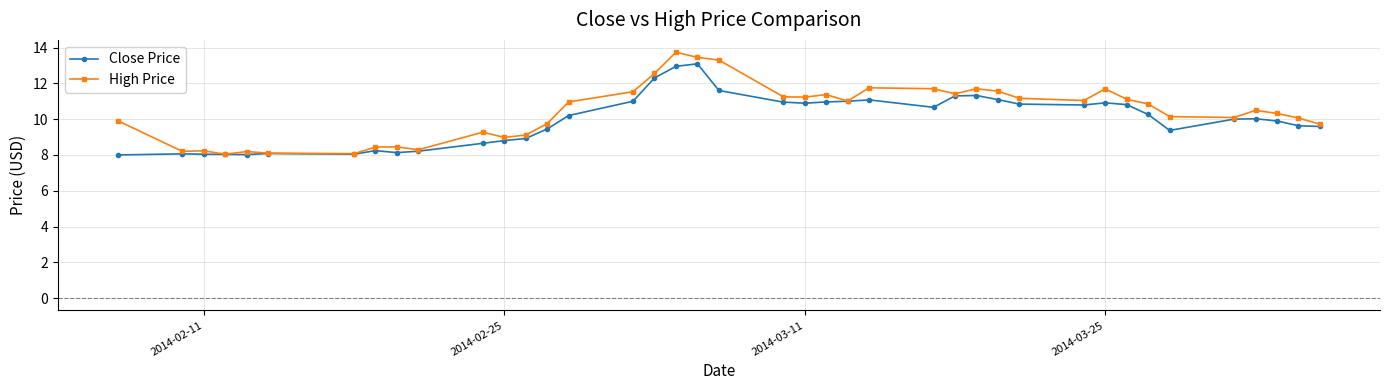

Rank the series by their maximum value, from highest to lowest.

High Price, Close Price